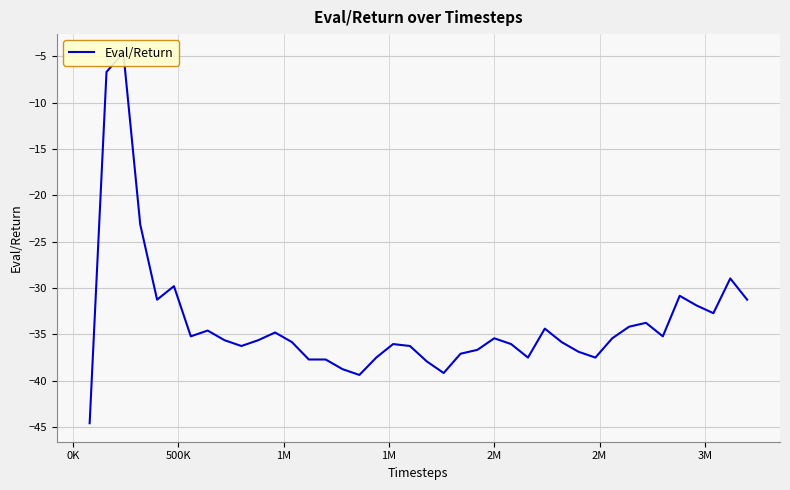

Where does the data first go above -35?

0K